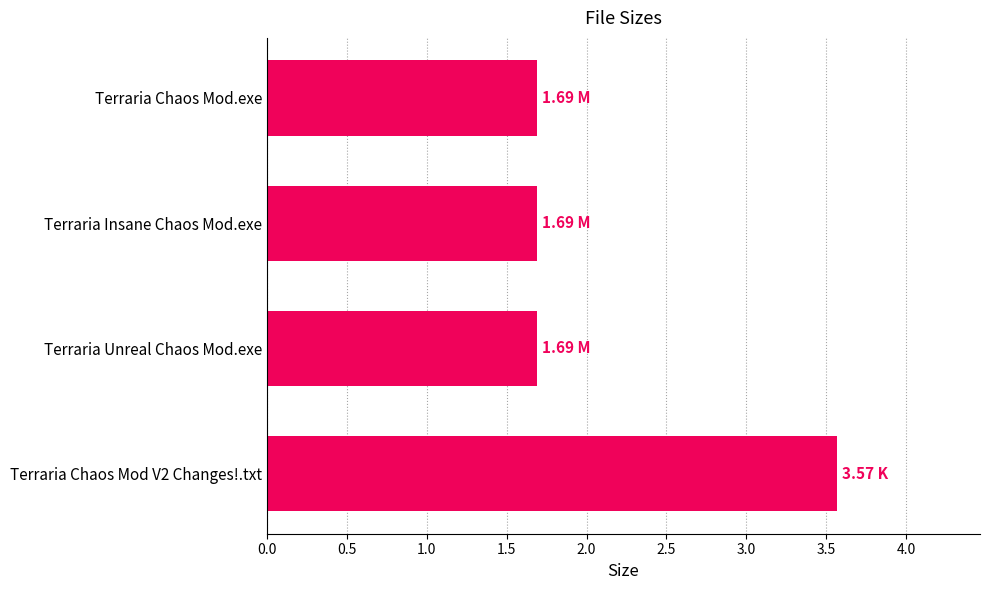

What is the average value?

2.2